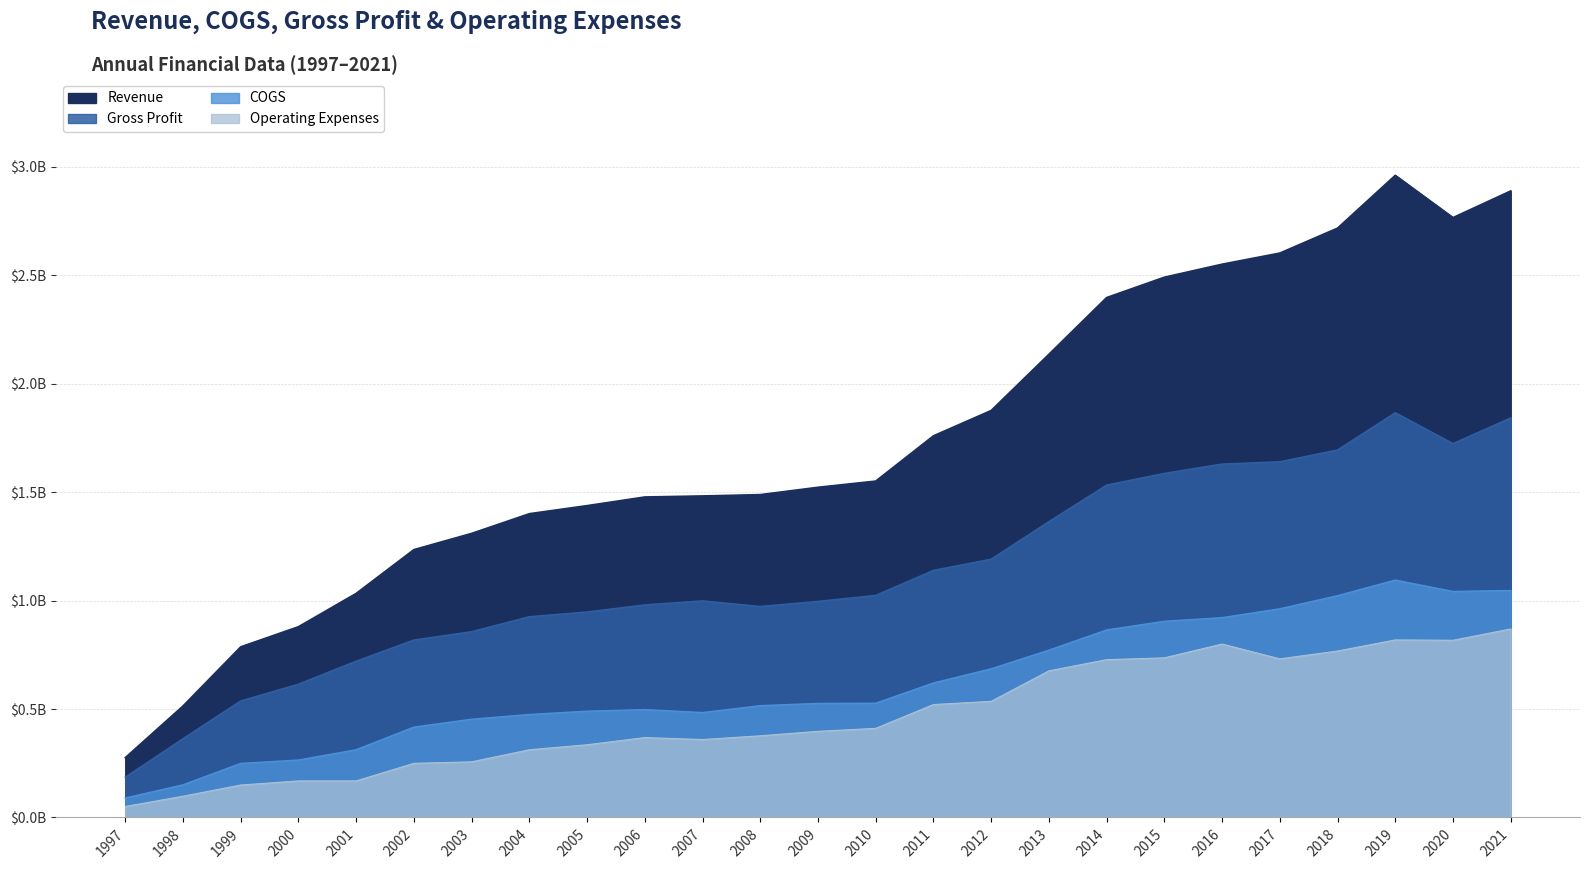

Reading right to left, extract all data points from this chart.

Revenue: 2.9	2.8	3.0	2.7	2.6	2.6	2.5	2.4	2.1	1.9	1.8	1.6	1.5	1.5	1.5	1.5	1.4	1.4	1.3	1.2	1.0	0.9	0.8	0.5	0.3
COGS: 1.0	1.0	1.1	1.0	1.0	0.9	0.9	0.9	0.8	0.7	0.6	0.5	0.5	0.5	0.5	0.5	0.5	0.5	0.5	0.4	0.3	0.3	0.2	0.2	0.1
Gross Profit: 1.8	1.7	1.9	1.7	1.6	1.6	1.6	1.5	1.4	1.2	1.1	1.0	1.0	1.0	1.0	1.0	0.9	0.9	0.9	0.8	0.7	0.6	0.5	0.4	0.2
Operating Expenses: 0.9	0.8	0.8	0.8	0.7	0.8	0.7	0.7	0.7	0.5	0.5	0.4	0.4	0.4	0.4	0.4	0.3	0.3	0.3	0.2	0.2	0.2	0.1	0.1	0.1